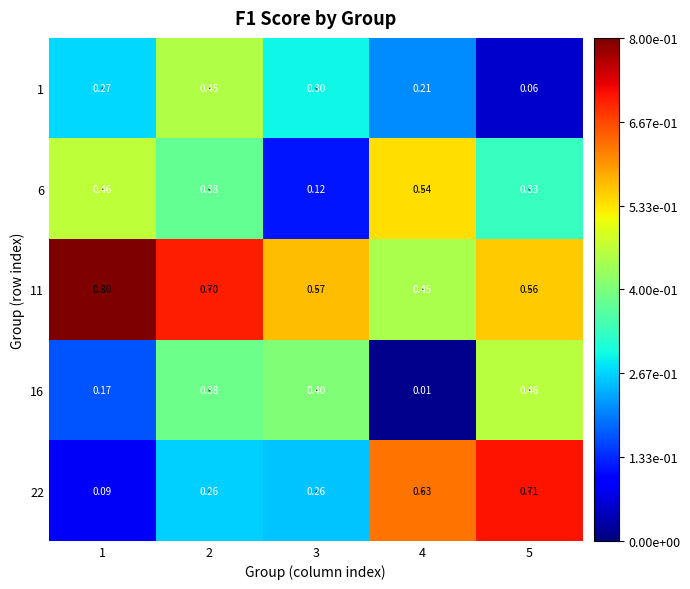

Rank the series by their maximum value, from lowest to highest.

1, 16, 6, 22, 11